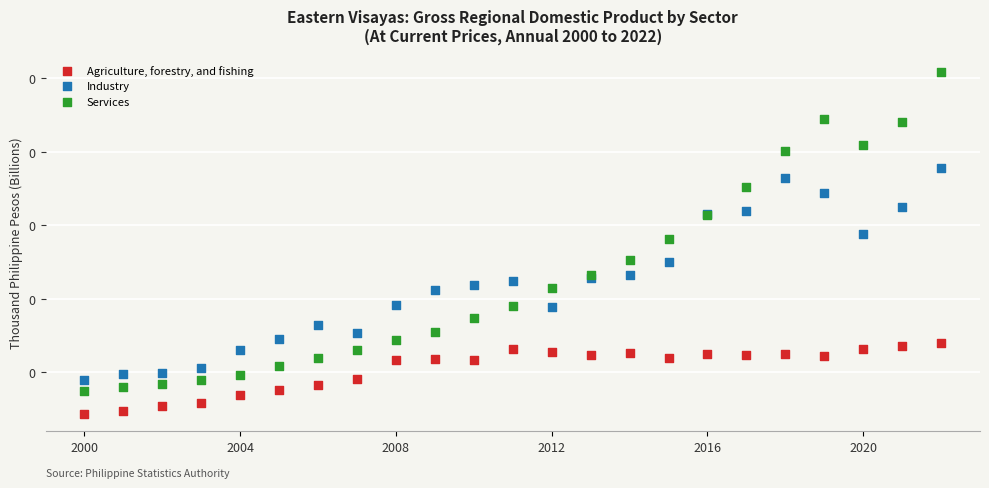

What are all the series names shown in the legend?

Agriculture, forestry, and fishing, Industry, Services